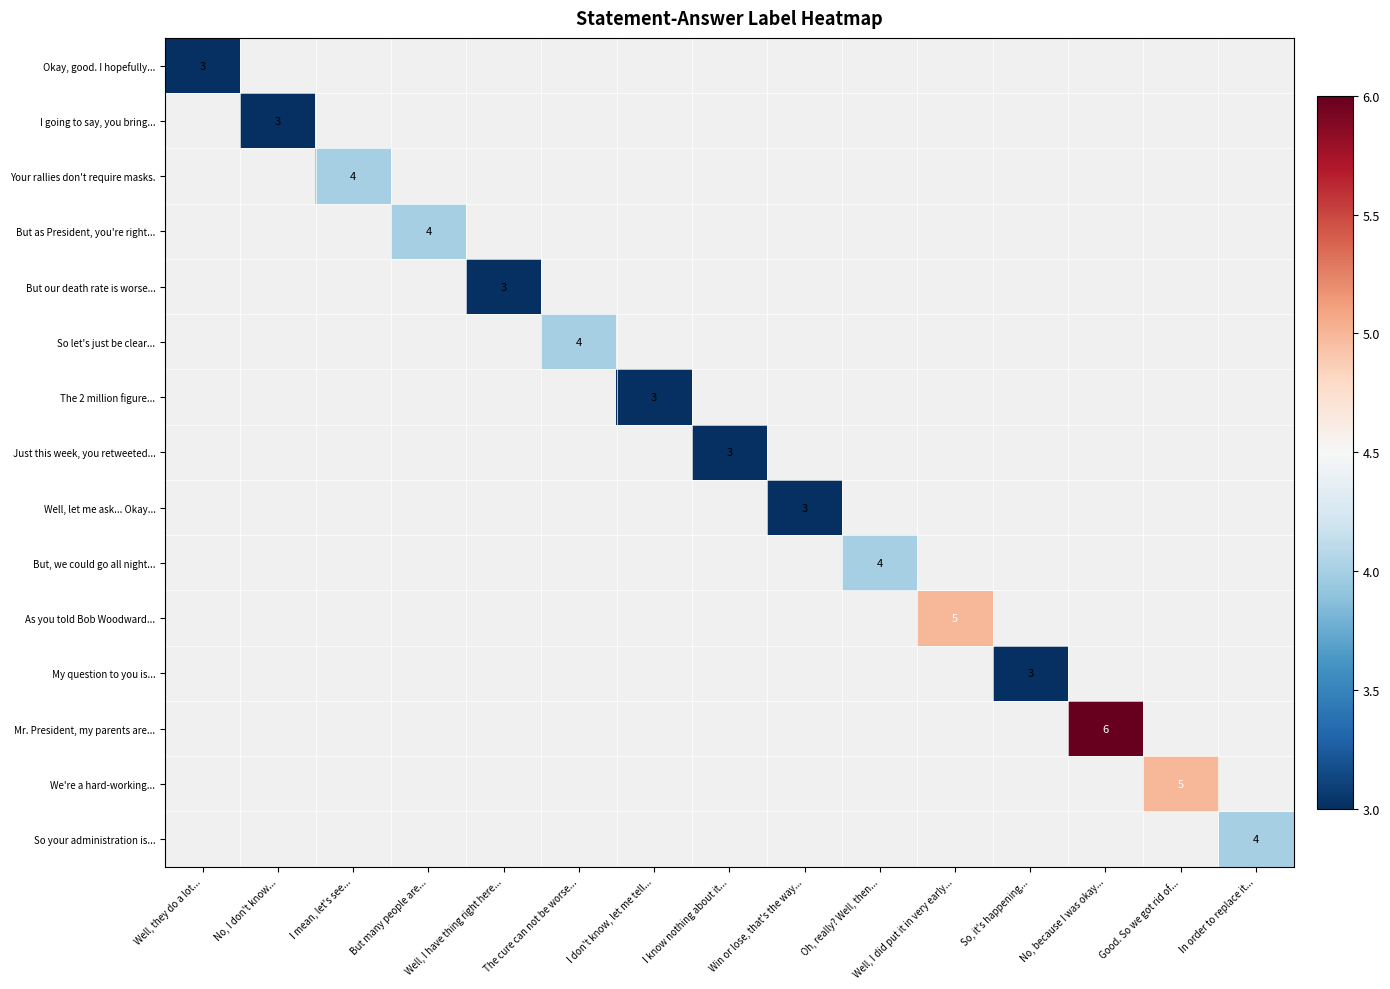

The value of My question to you is... at So, it's happening... is 3. True or false?

True